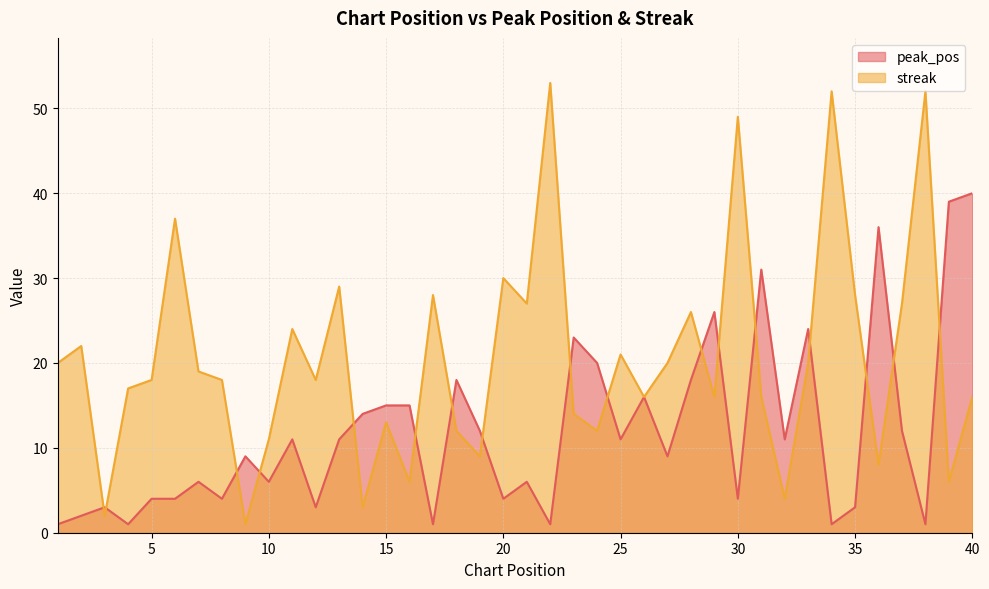

What is the sum of the streak values at 28 and 4?

43